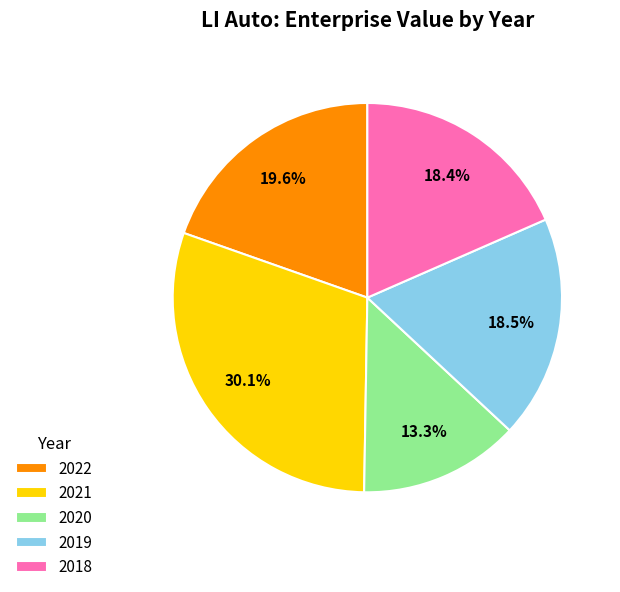

How many segments does this pie chart have?

5